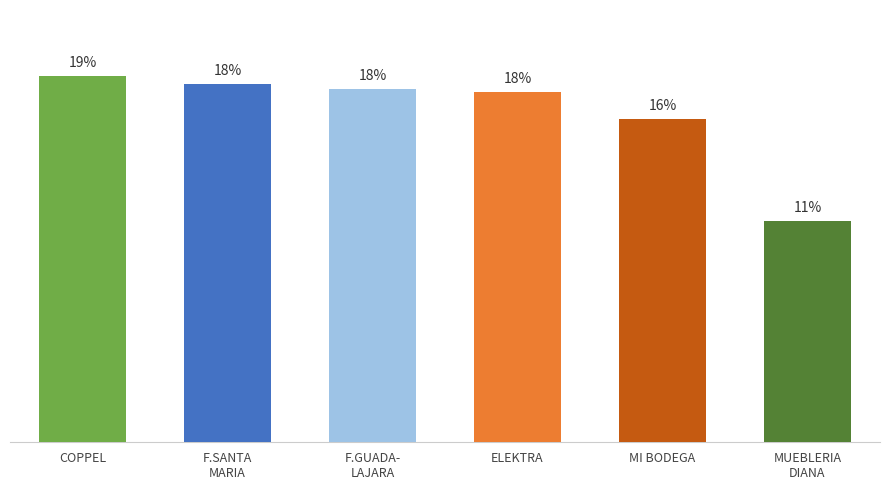

What is the label of the 2nd bar from the right?

MI BODEGA